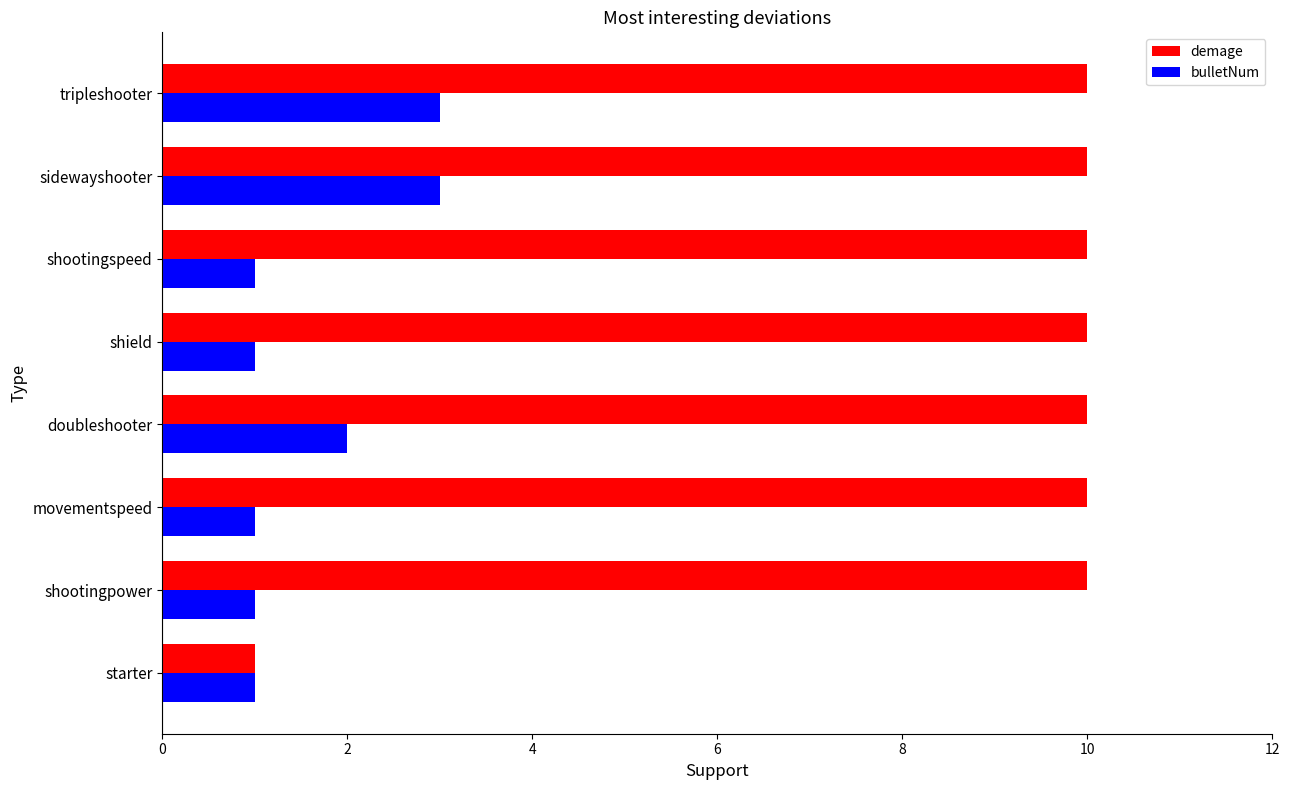

What is the difference between the maximum and minimum values in the demage series?

9